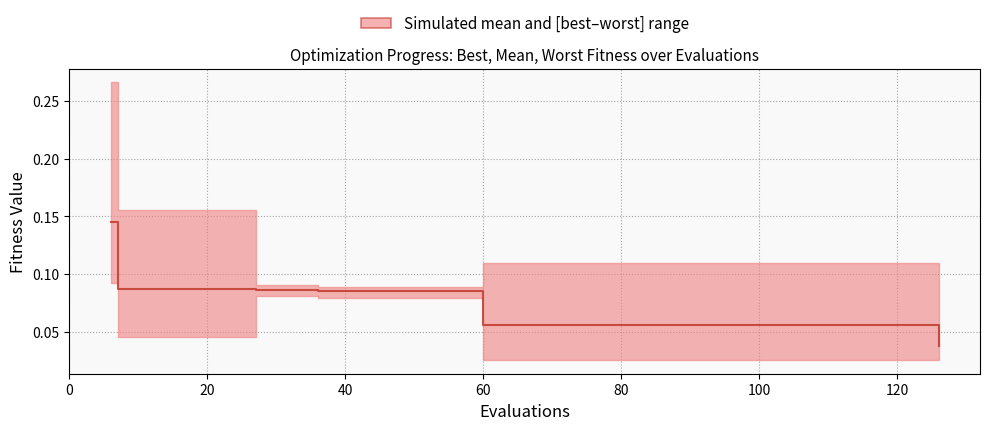

True or false: the data shows 0.1 at 40.

True